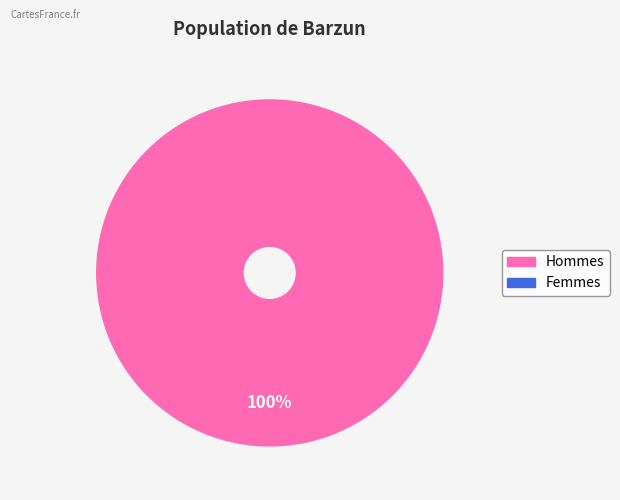

How many slices are in this pie chart?

1